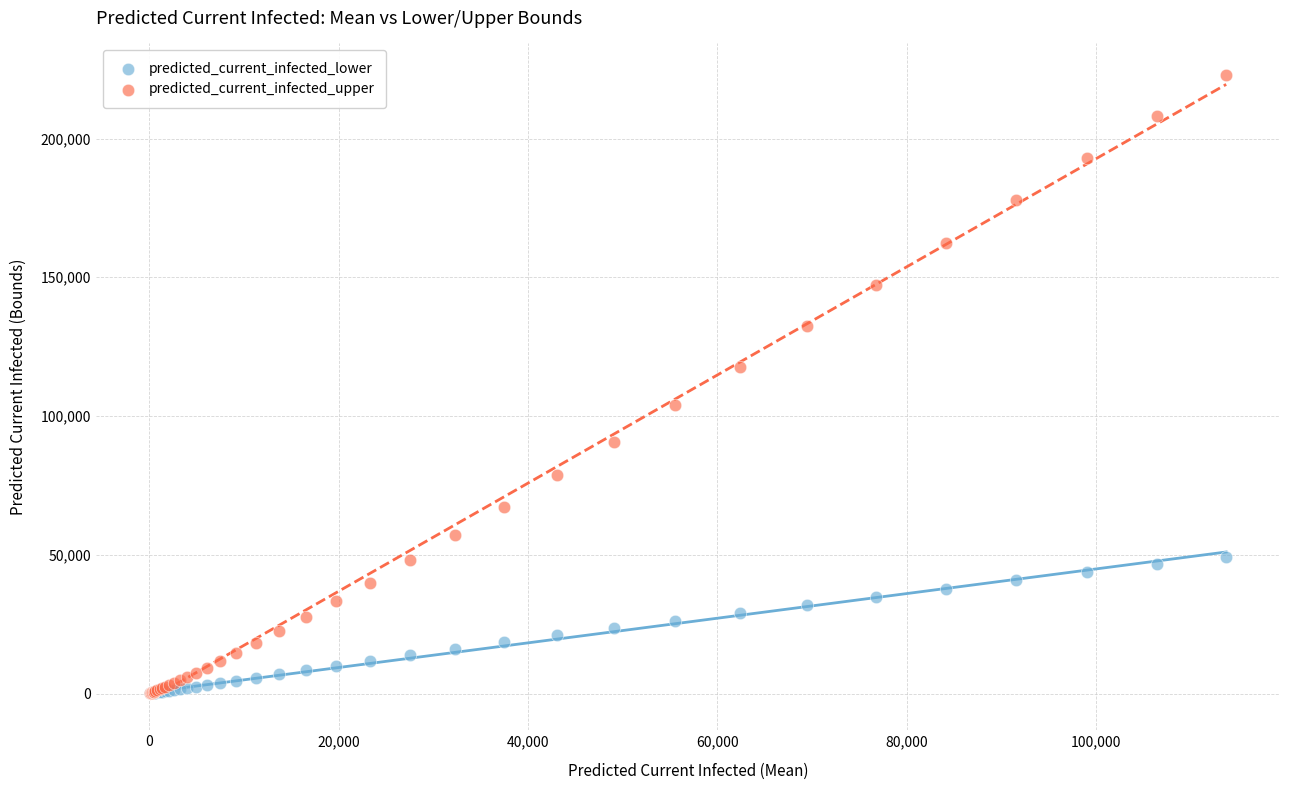

What are all the series names shown in the legend?

predicted_current_infected_lower, predicted_current_infected_upper